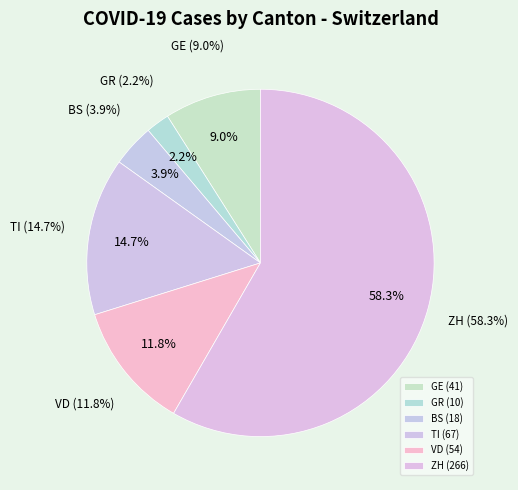

Is the sum of ZH and VD greater than half?

Yes